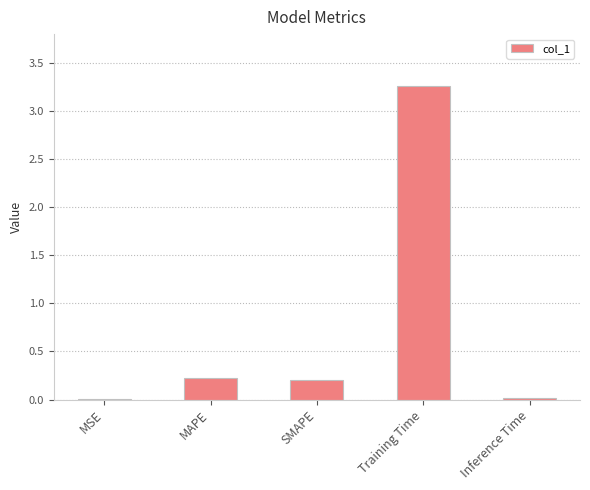

At which category does the chart reach its peak across all series?

Training Time